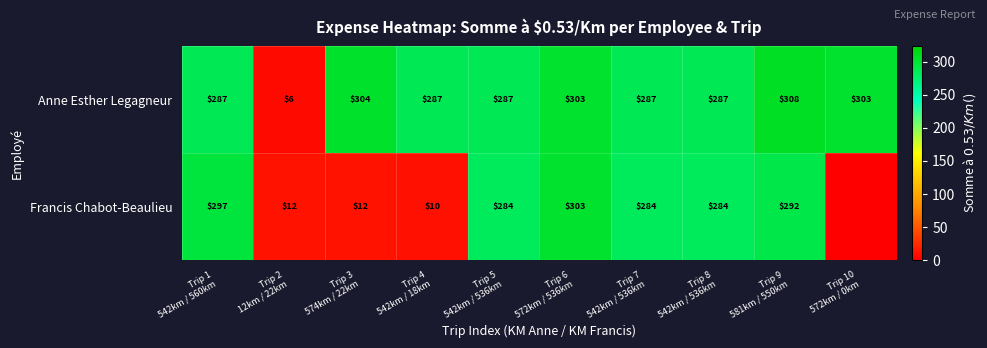

Between Trip 7
542km / 536km and Trip 8
542km / 536km, which is larger?

Trip 7
542km / 536km